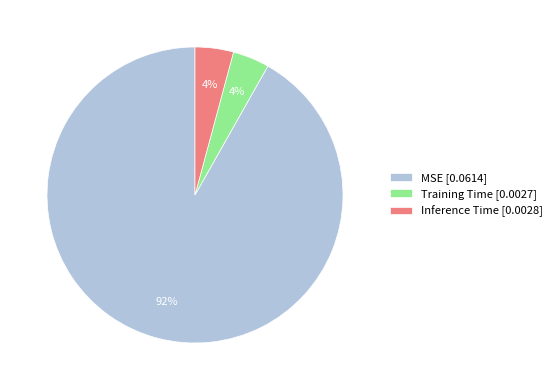

Do Training Time [0.0027] and Inference Time [0.0028] together represent more than half of the pie?

No